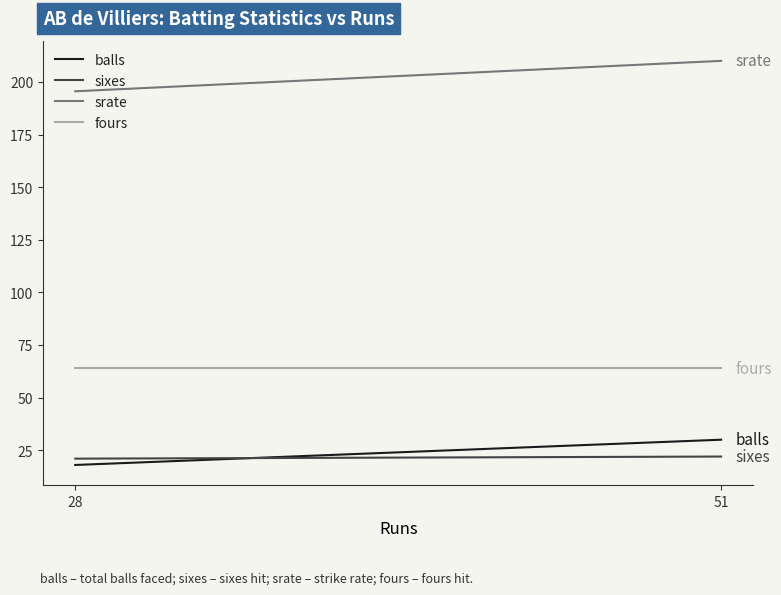

Which category has the highest value in the balls series?

51